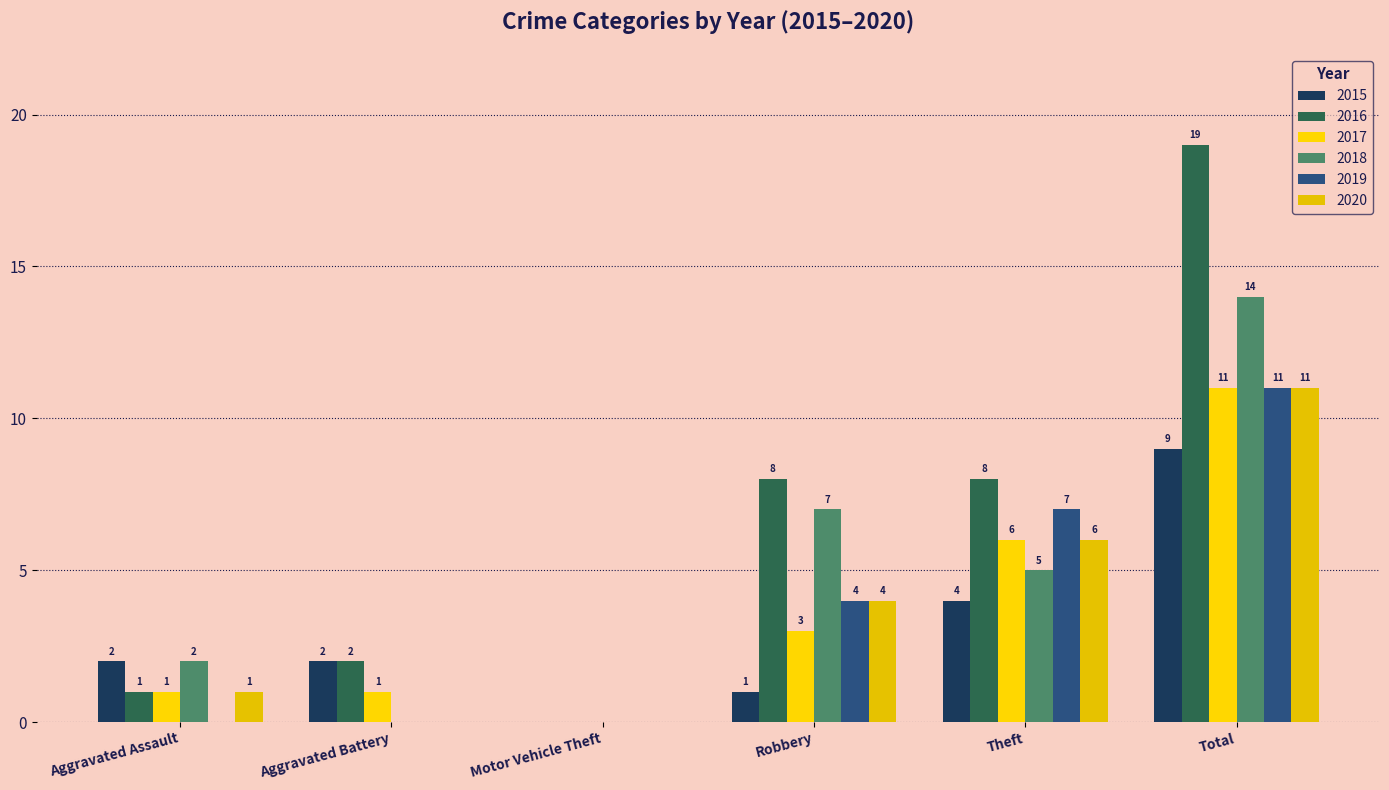

At which label does 2017 reach its peak?

Total